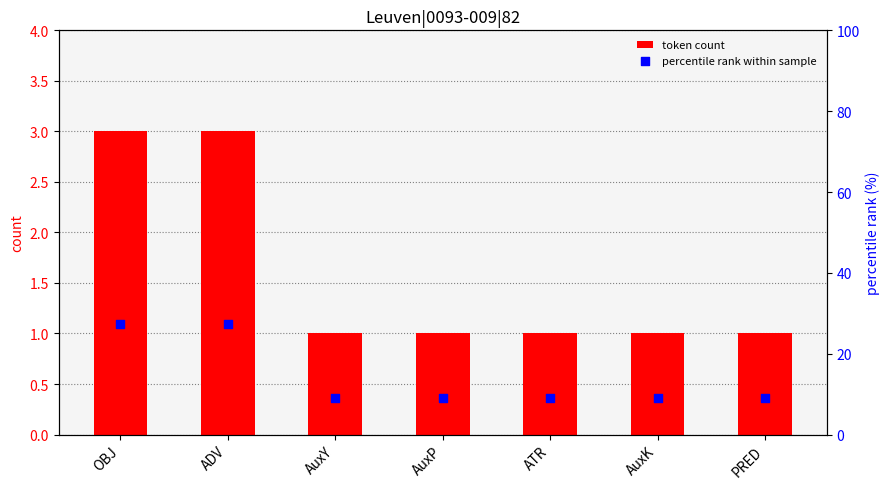

What is the total value across all series at ATR?

10.1